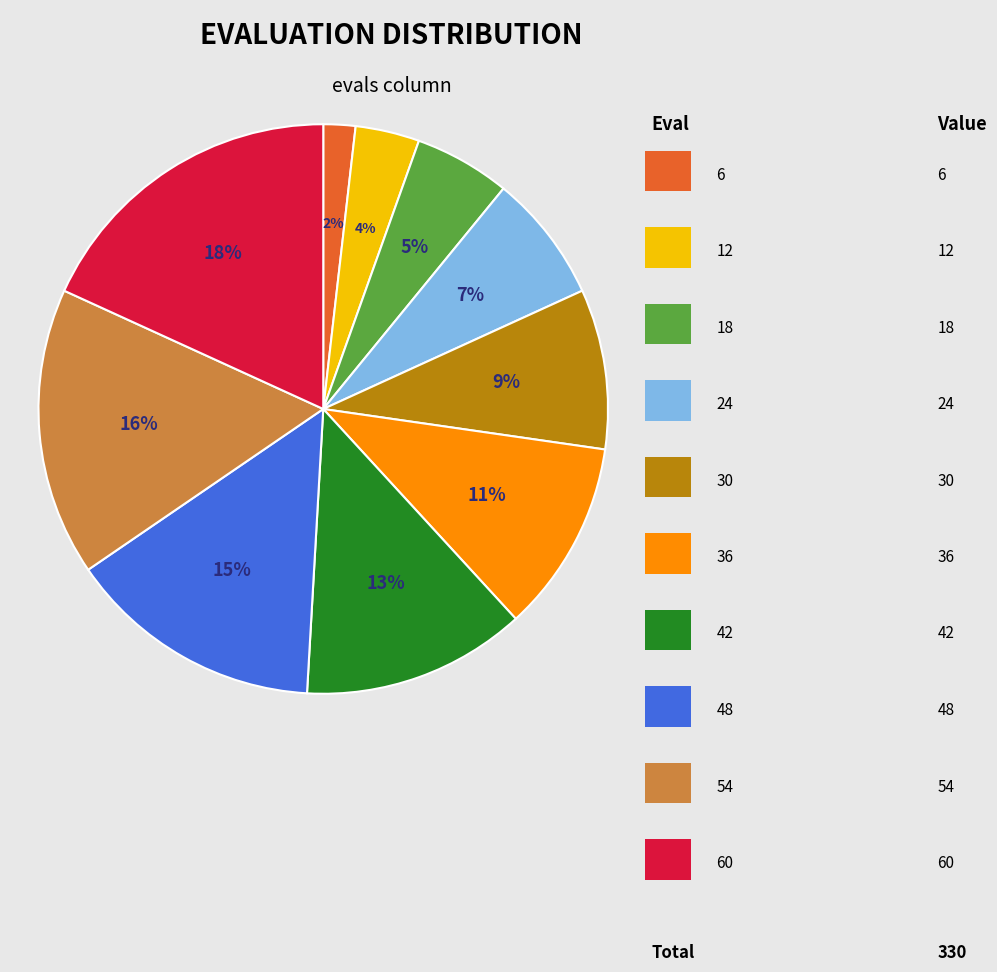

Does any single category account for the majority?

No